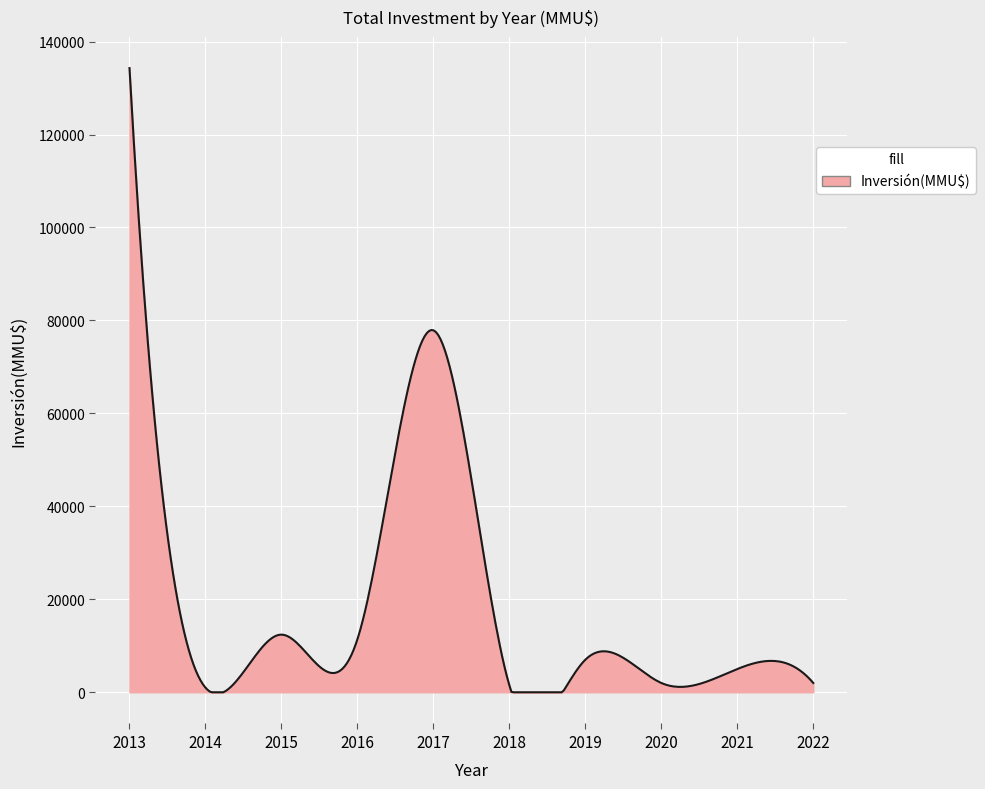

What is the difference between the maximum and minimum values?

134290.0